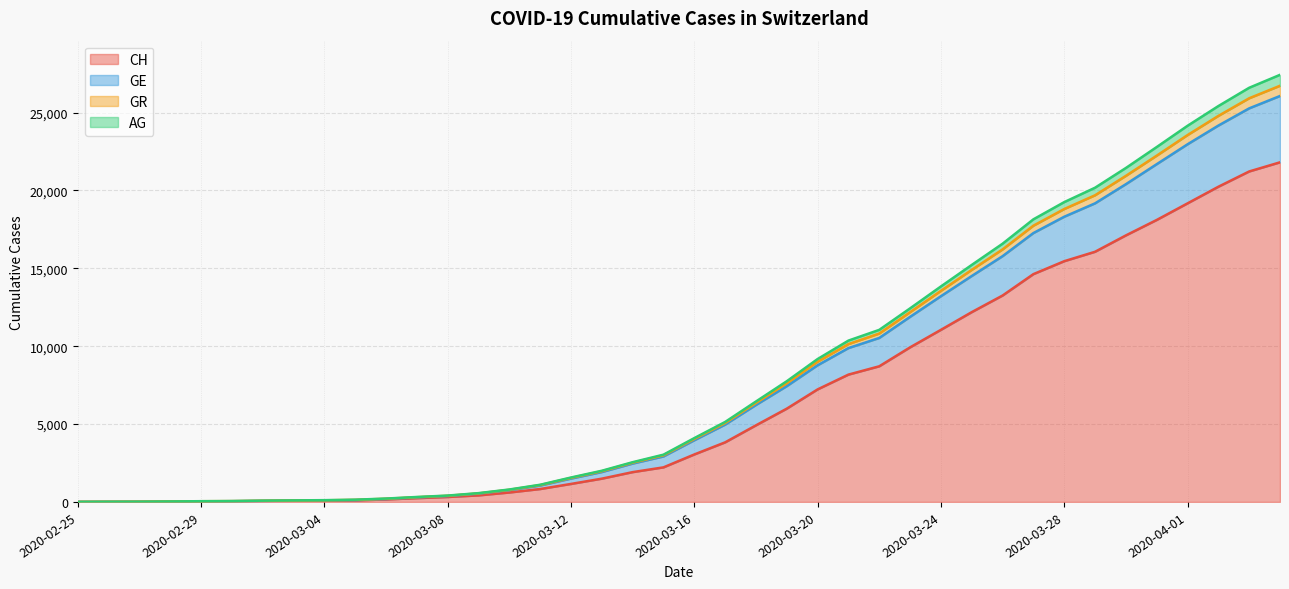

Count the number of categories in the chart.

40